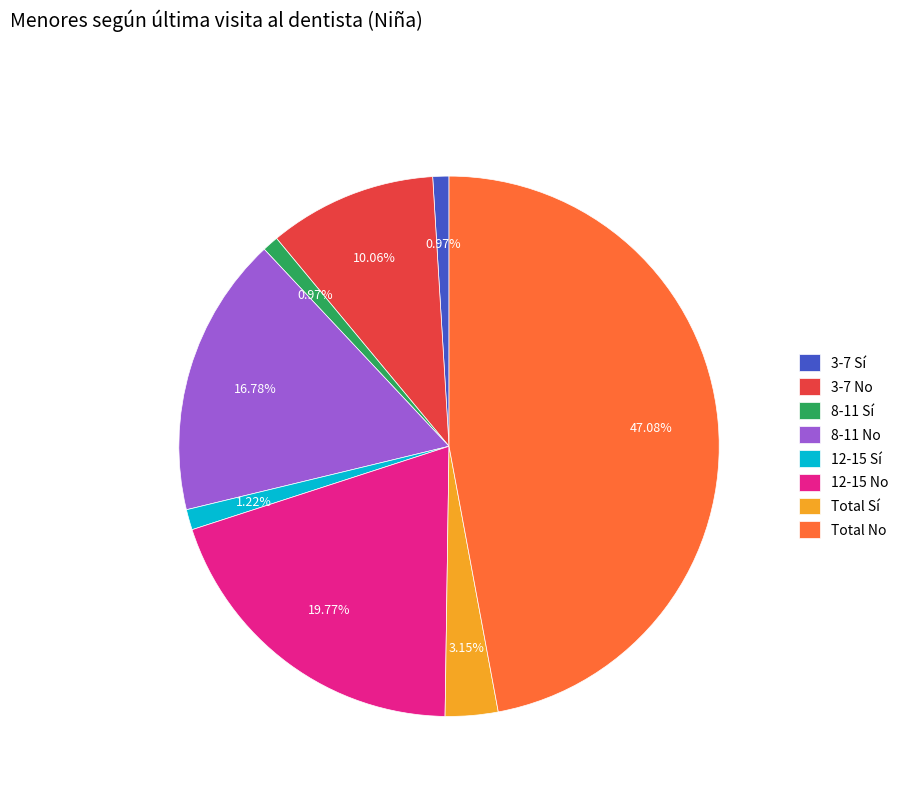

Is the sum of 12-15 No and 12-15 Sí greater than half?

No